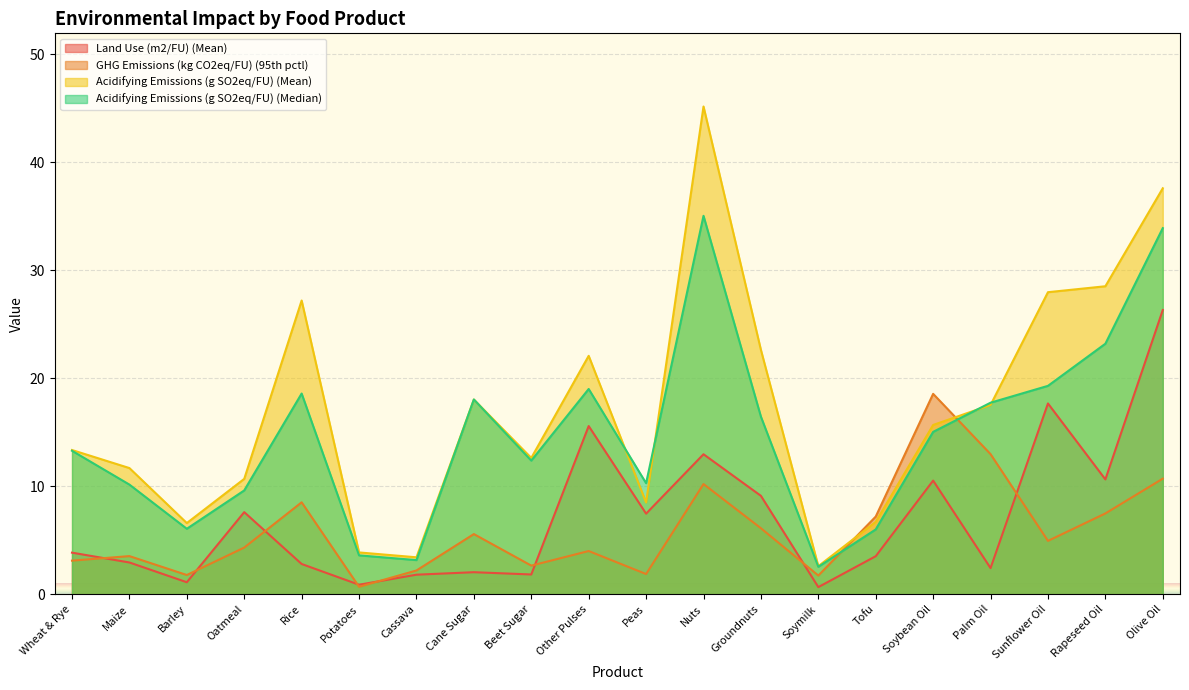

Which series has the widest spread of values?

Acidifying Emissions (g SO2eq/FU) (Mean)